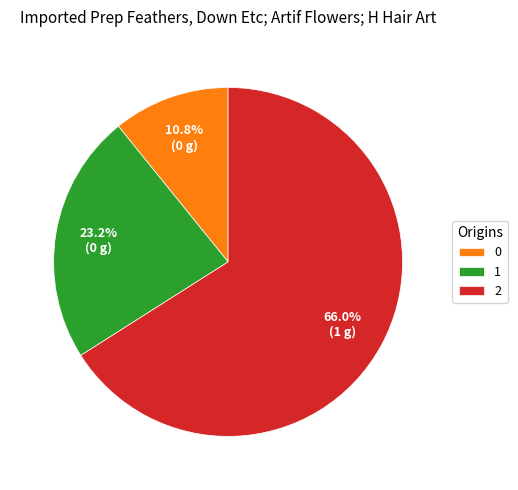

To the nearest percent, what is the difference between the largest and smallest slice percentages?

55%